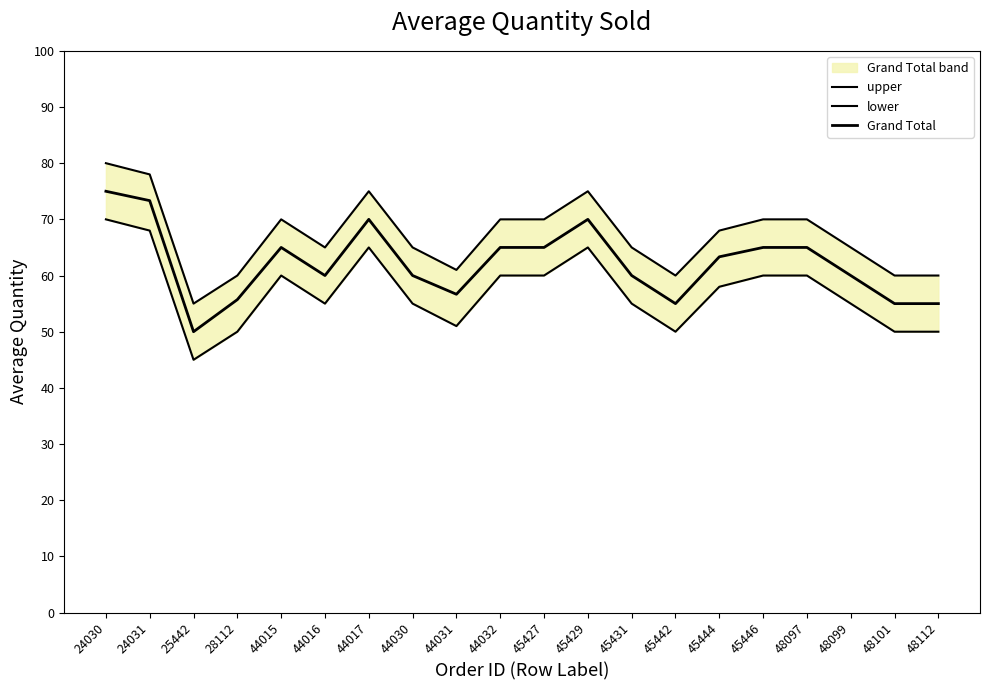

Is the value of Grand Total at 44032 greater than the value of upper at 45427?

No